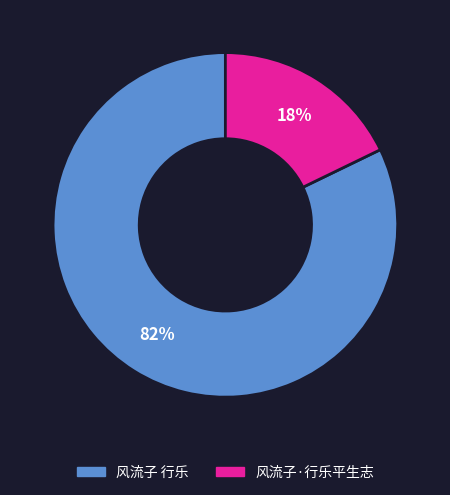

Approximately how many times larger is the value at 风流子·行乐平生志 compared to 风流子 行乐?

0.2